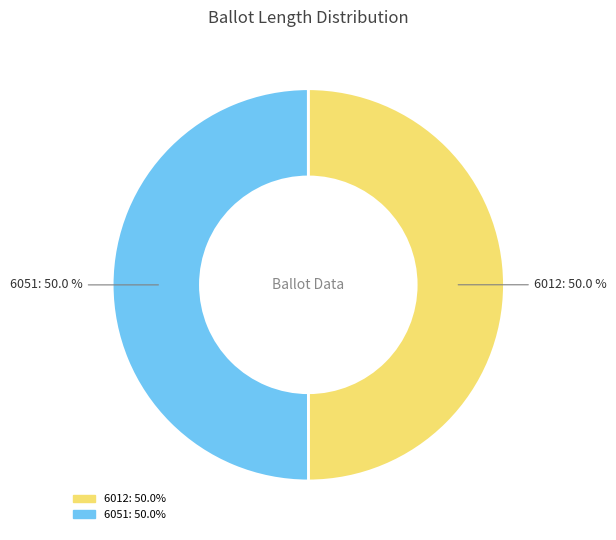

Approximately how many times larger is the value at 6012 compared to 6051?

1.0